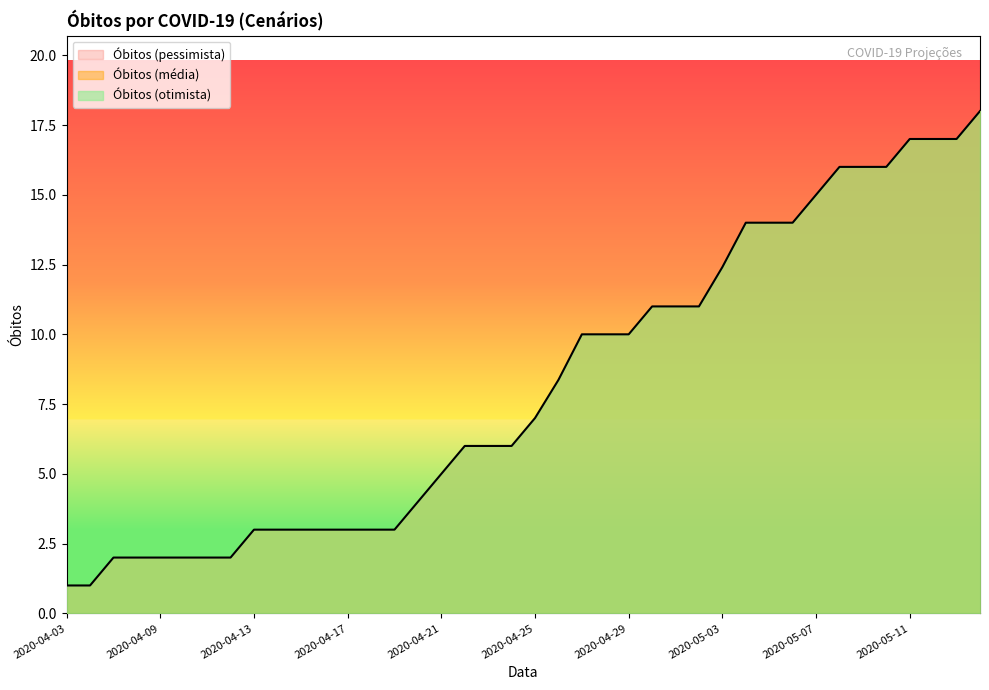

Read the Óbitos (média) value at 13.

3.0